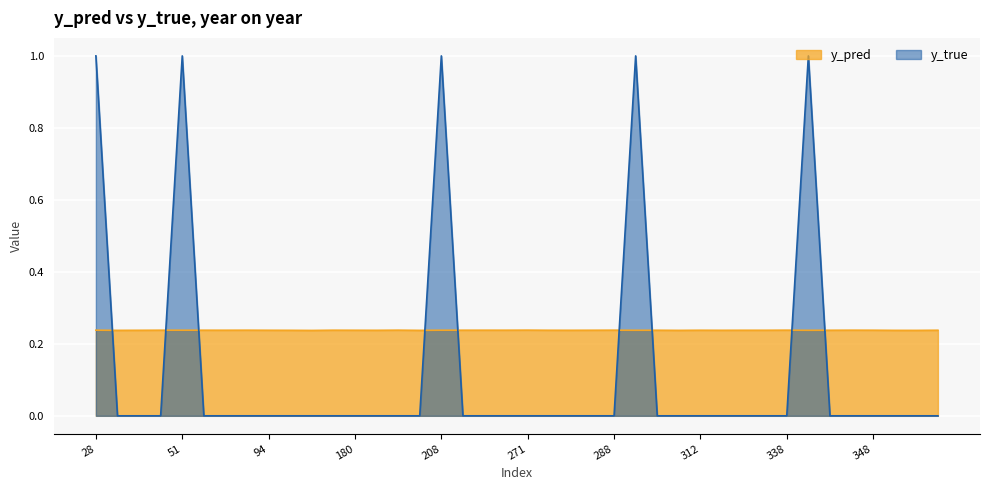

What is the difference between the highest and lowest values at 307?

0.2